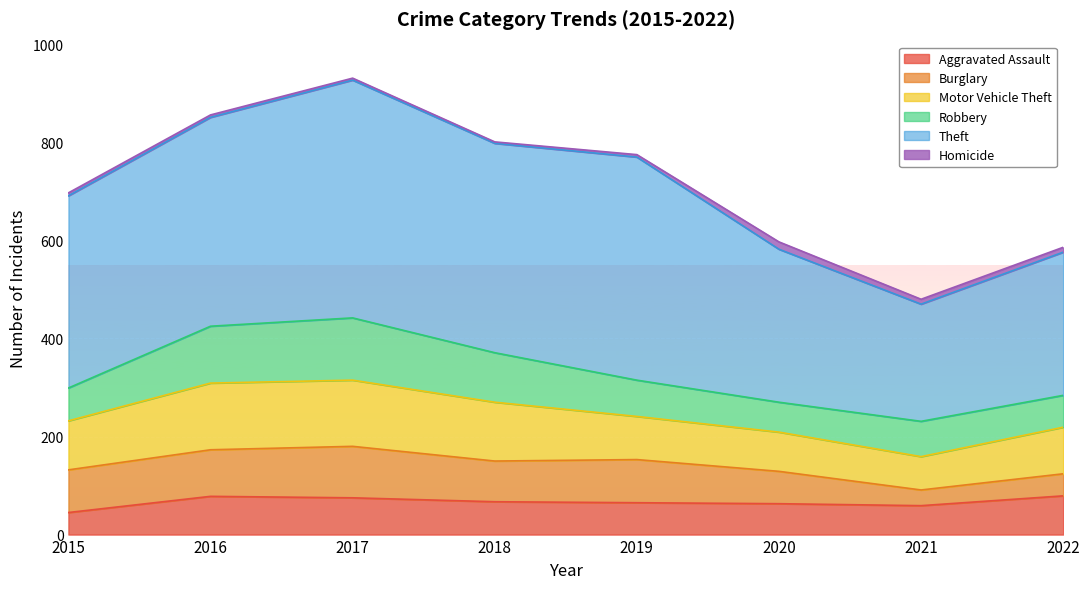

What are all the series names shown in the legend?

Aggravated Assault, Burglary, Motor Vehicle Theft, Robbery, Theft, Homicide